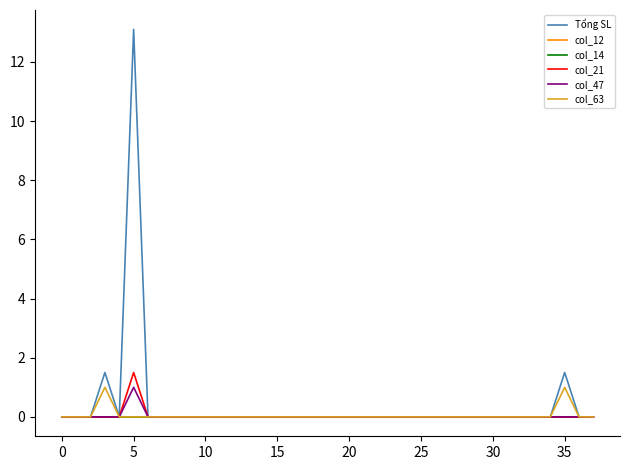

Does the chart display data point markers on the line(s)?

No